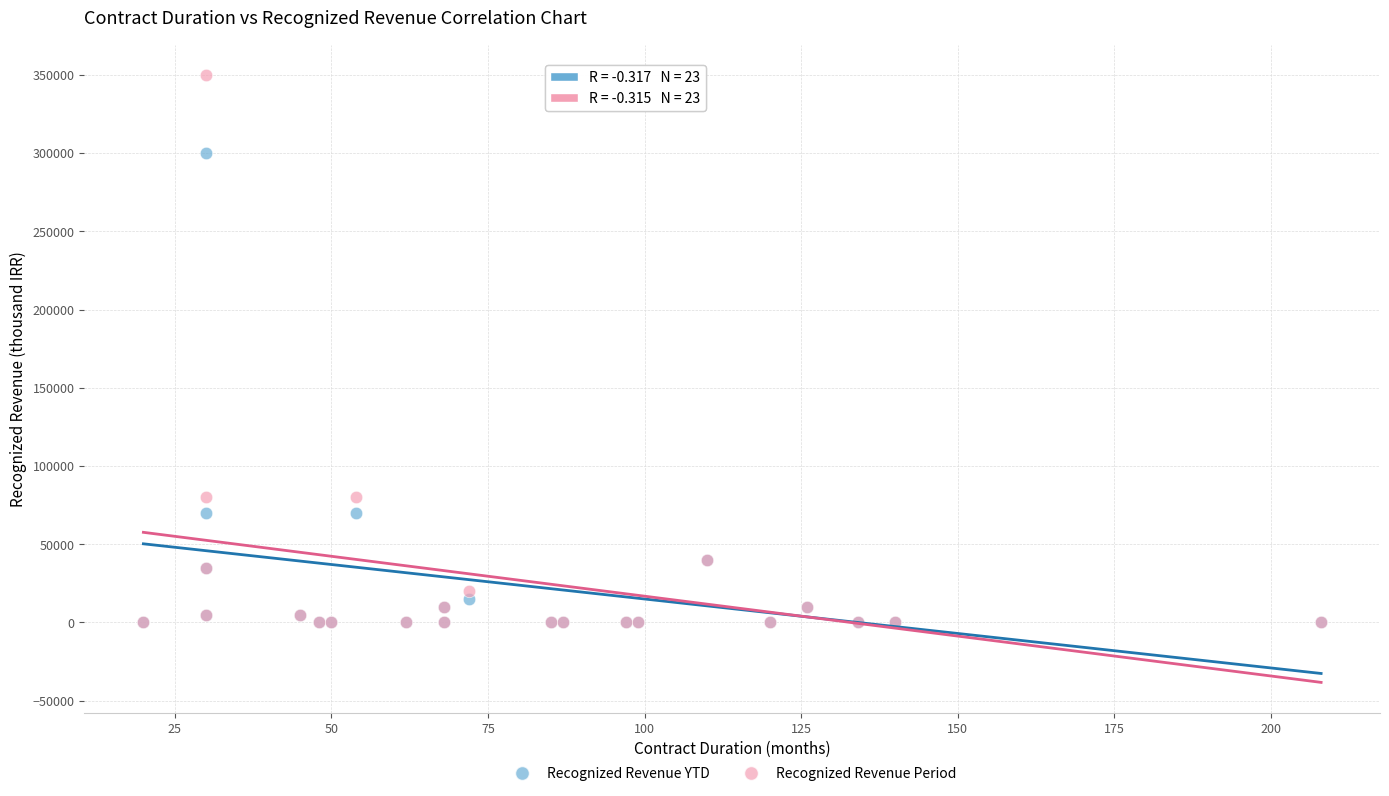

What are all the series names shown in the legend?

Recognized Revenue YTD, Recognized Revenue Period